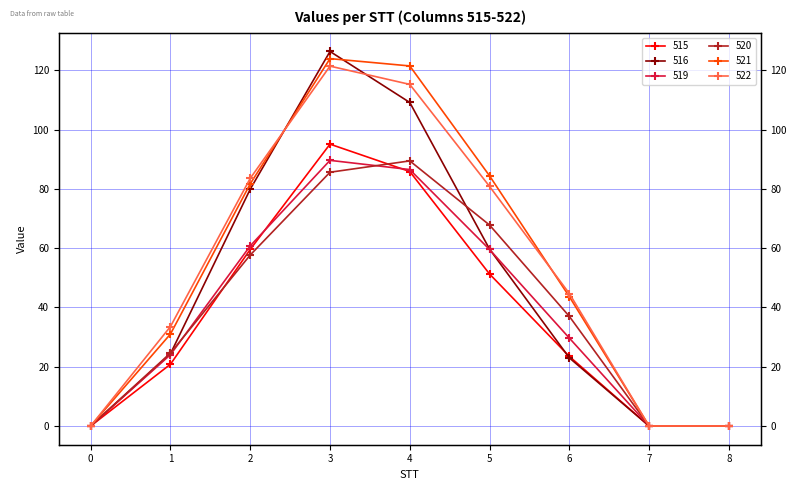

How many values in the 515 series exceed 23?

5